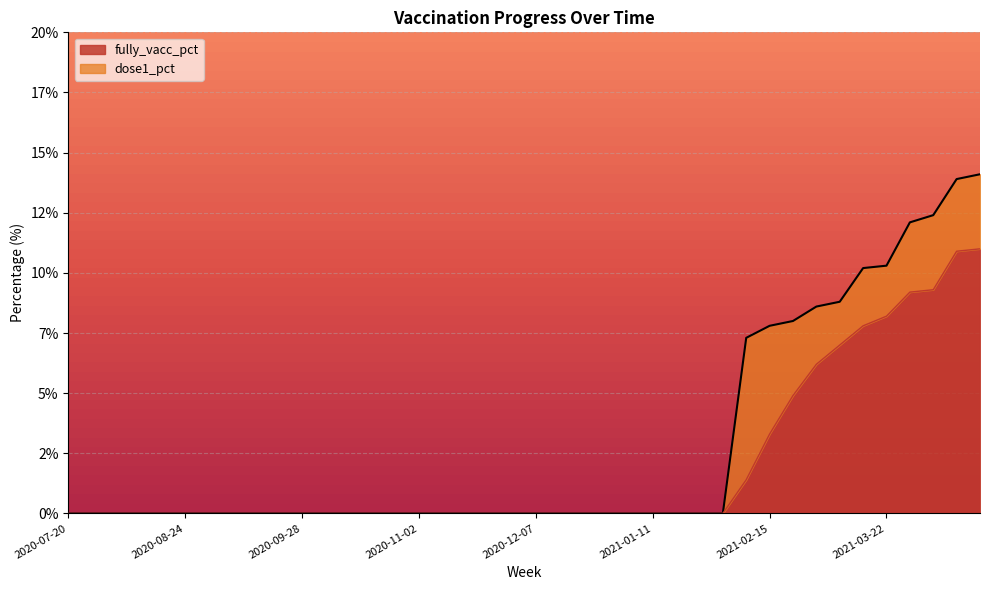

What is the difference between the fully_vacc_pct values at 2021-03-08 and 2021-02-15?

3.7